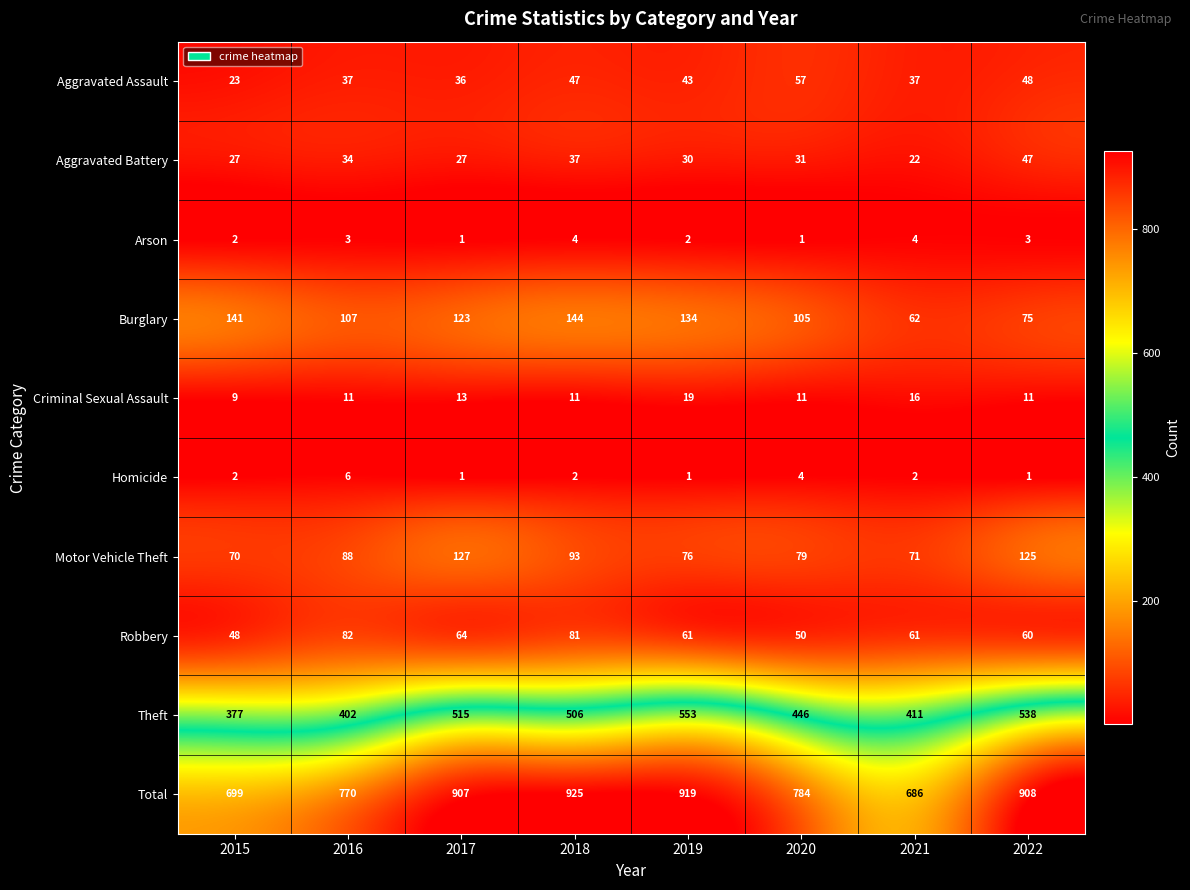

Rank the series at 2021 from lowest to highest value.

Homicide, Arson, Criminal Sexual Assault, Aggravated Battery, Aggravated Assault, Robbery, Burglary, Motor Vehicle Theft, Theft, Total